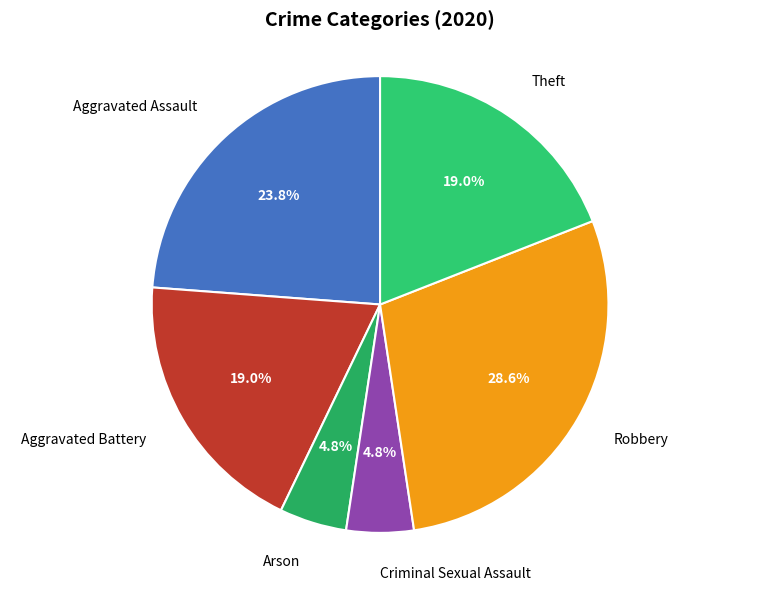

How many slices are in this pie chart?

6